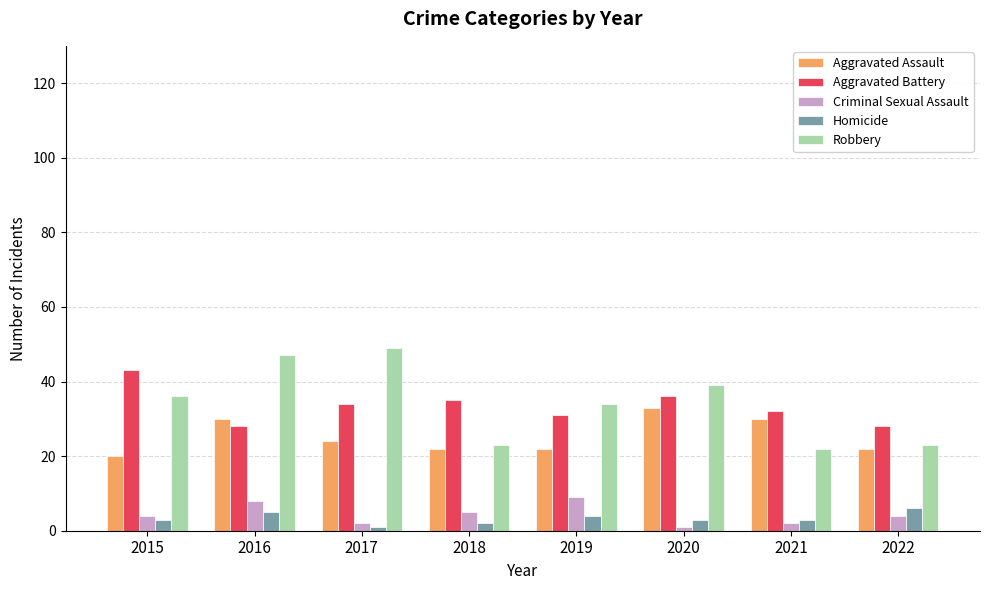

At which category is the sum across all series the highest?

2016